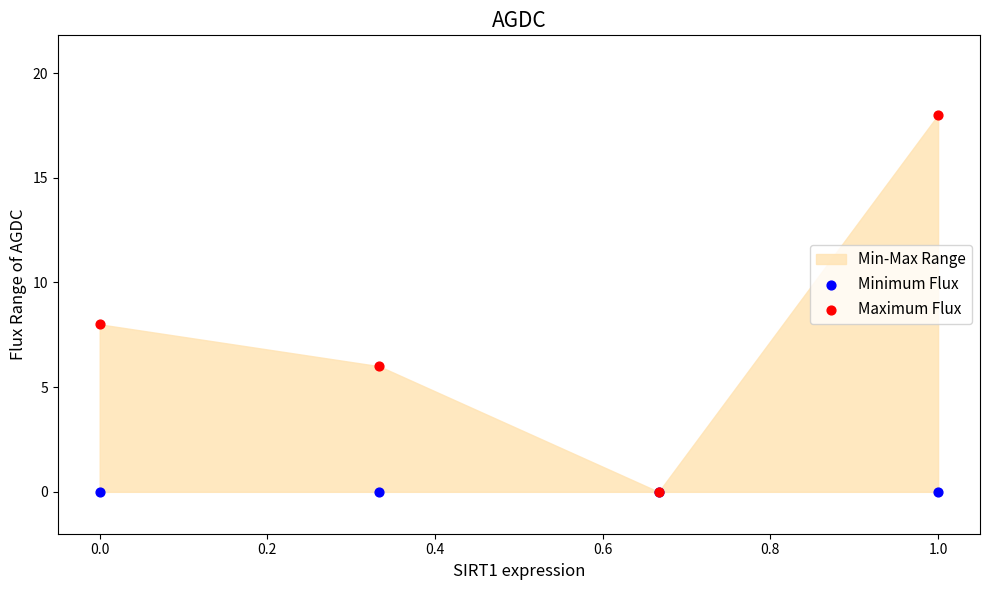

Which series reaches the maximum Y coordinate?

Maximum Flux